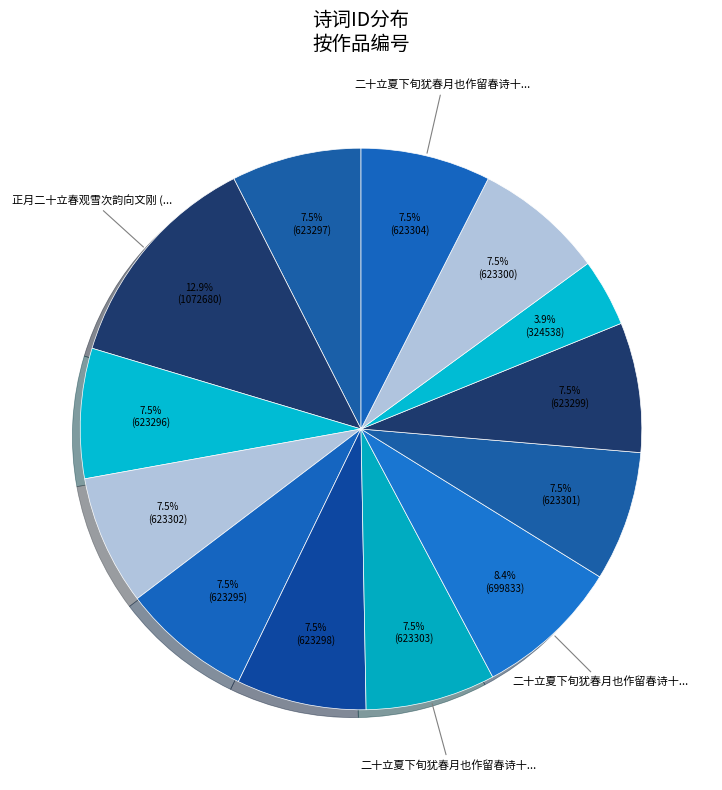

To the nearest percent, what is the average slice percentage?

8%